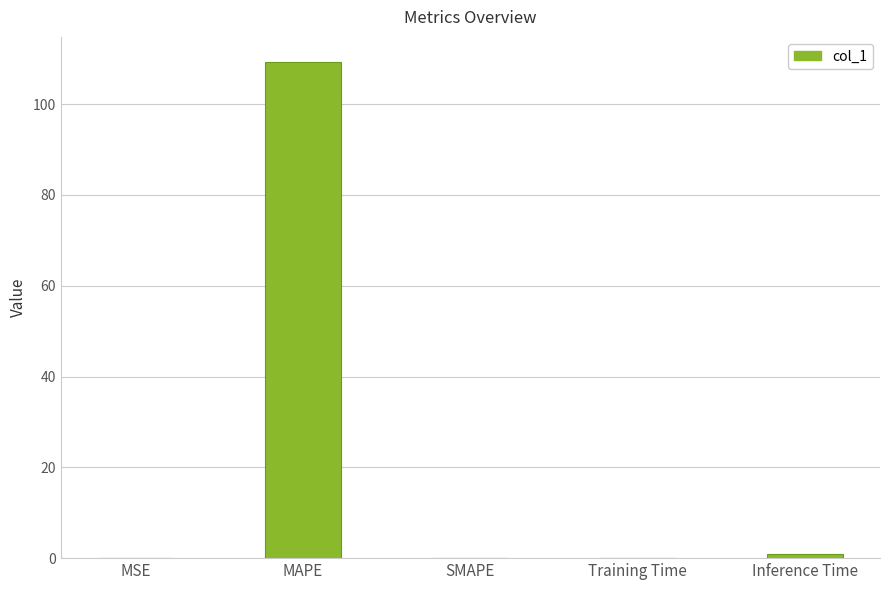

The value at MAPE is 109.4. True or false?

True